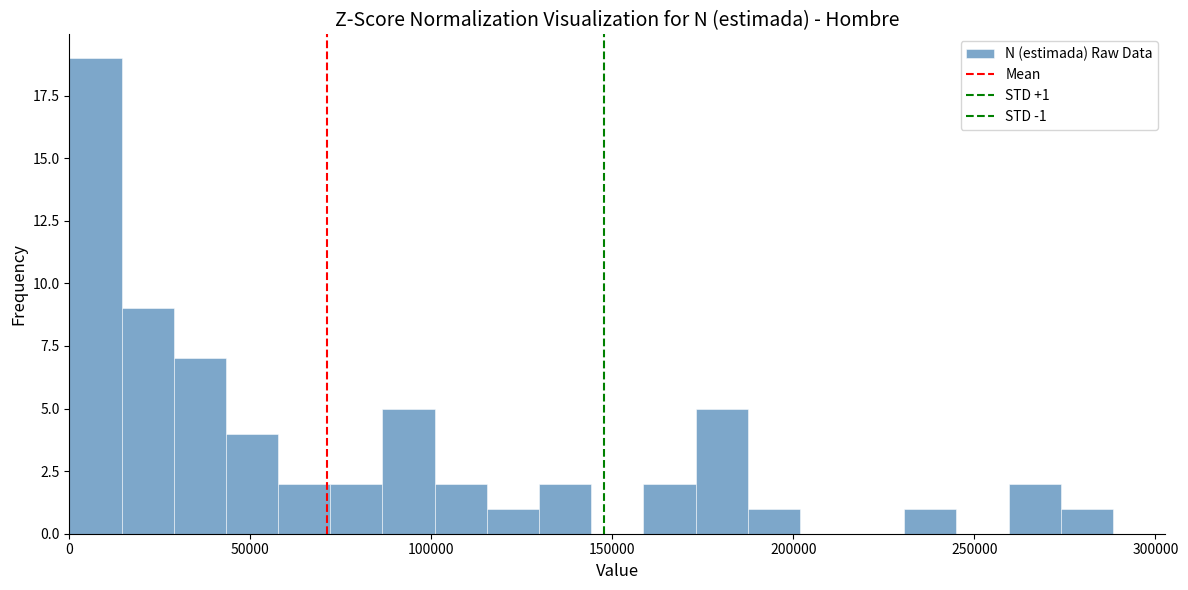

Around what value on the x-axis is the tallest bar? Give the approximate position of its centre, as read against the axis.

5000